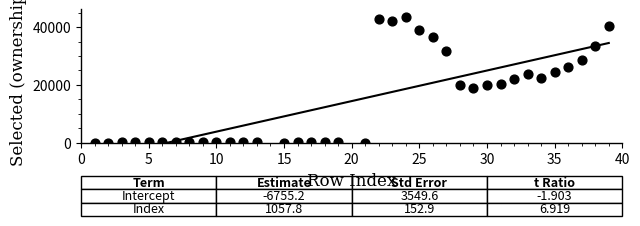

What is the range of X values (max minus min)?

38